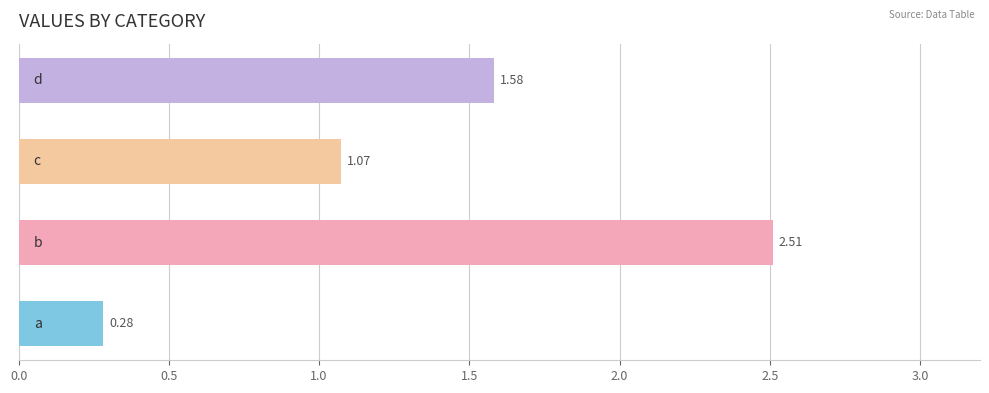

What is the sum of all values?

5.4